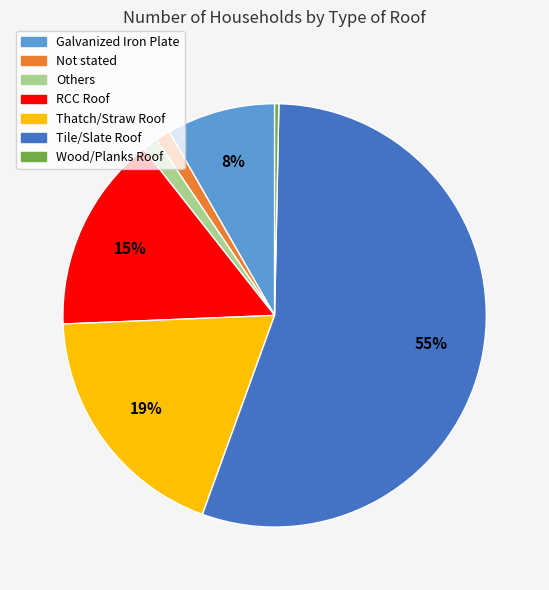

Count the number of slices in the pie.

7